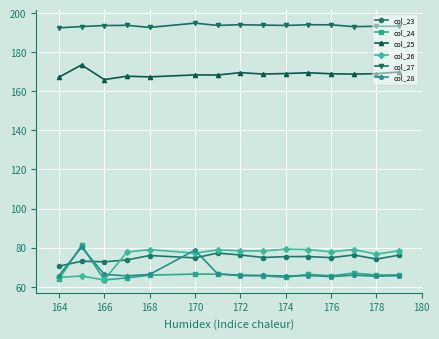

What is the value of the col_26 point at the 12th from the left?

77.8